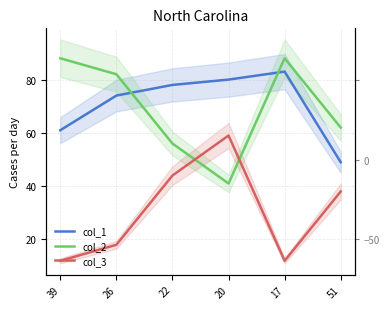

List the series in order of their peak value, highest first.

col_2, col_1, col_3